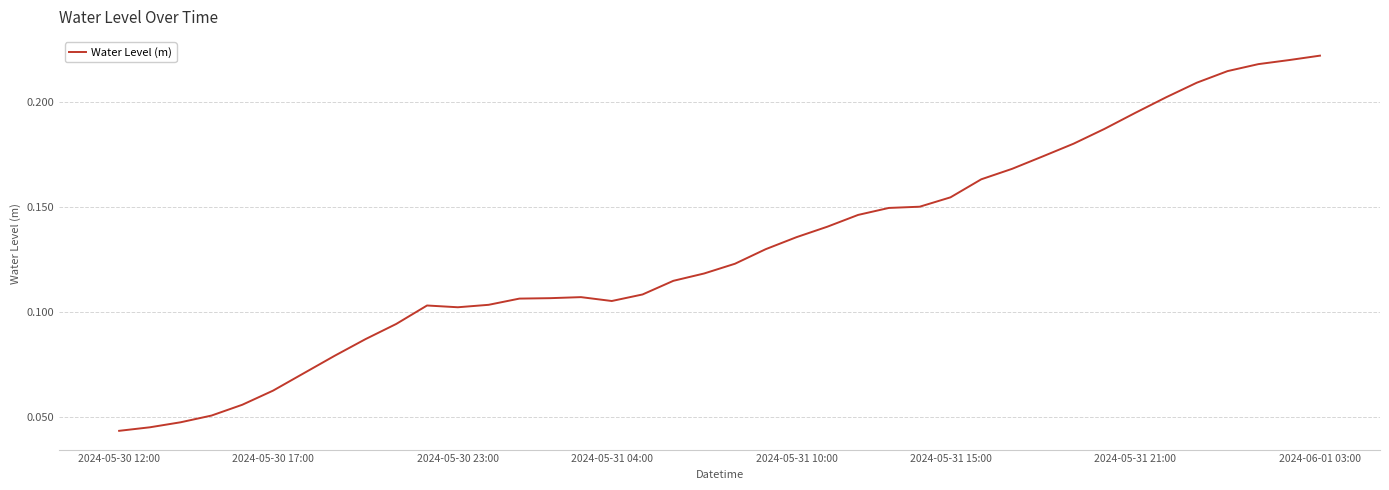

What is the difference between the maximum and minimum values?

0.2